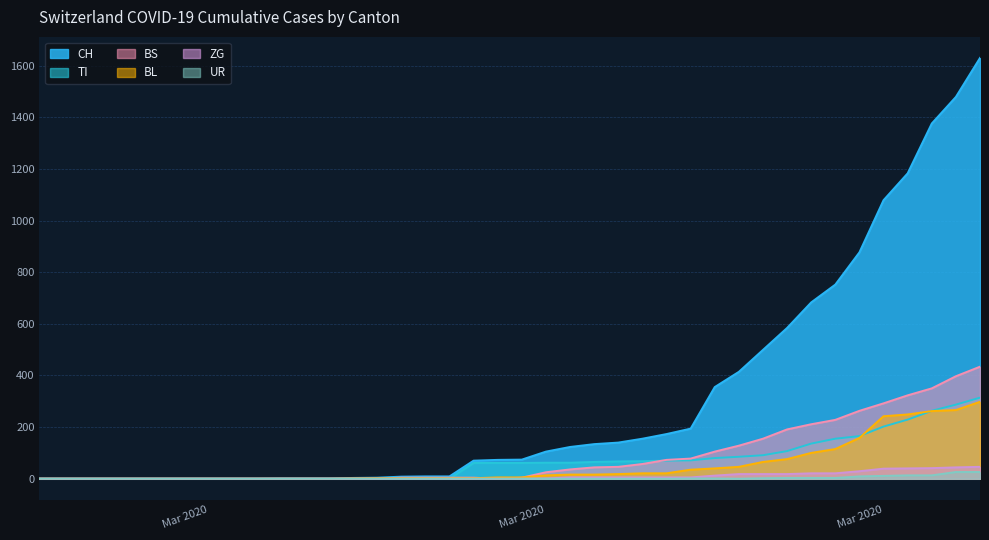

Does the chart have visible grid lines?

Yes